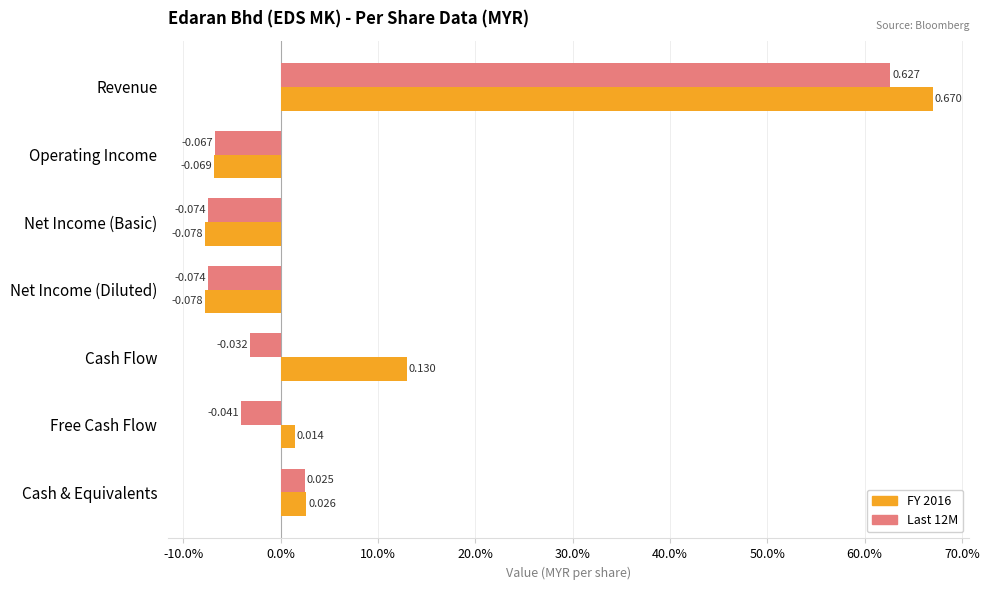

What are all the series names shown in the legend?

FY 2016, Last 12M